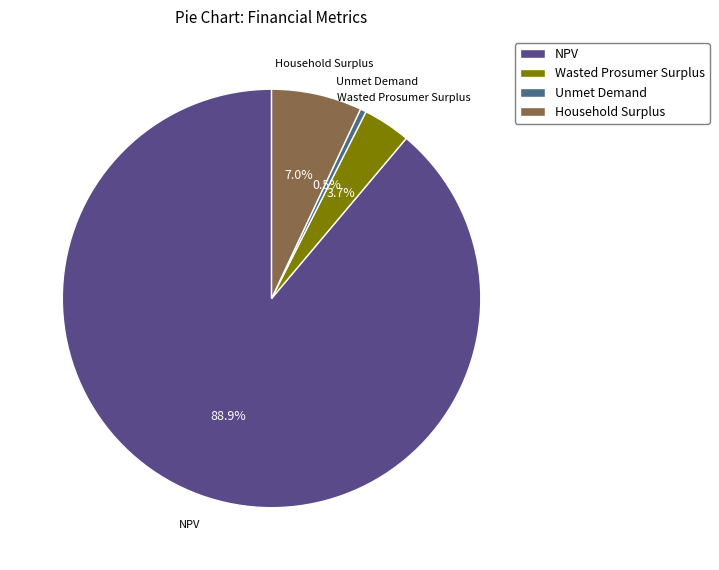

What percentage do Wasted Prosumer Surplus and NPV together represent?

92.5%